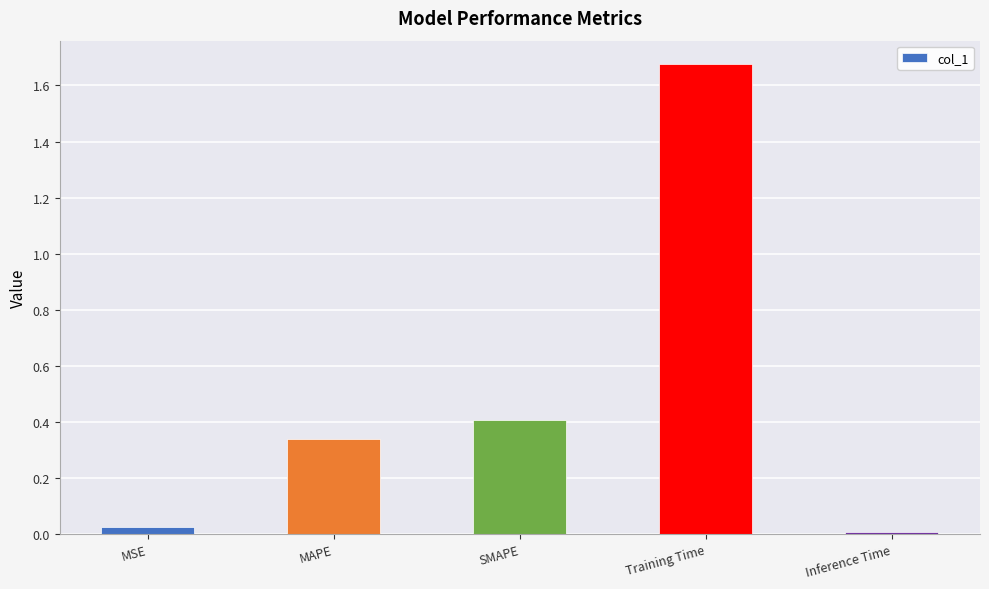

True or false: the data shows 0.6 at SMAPE.

False